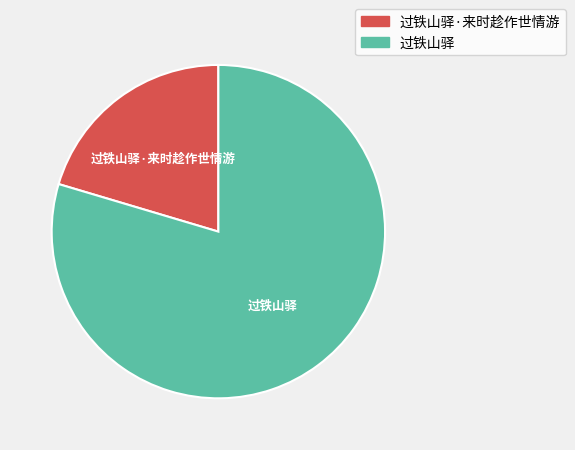

Do 过铁山驿·来时趁作世情游 and 过铁山驿 together represent more than half of the pie?

Yes